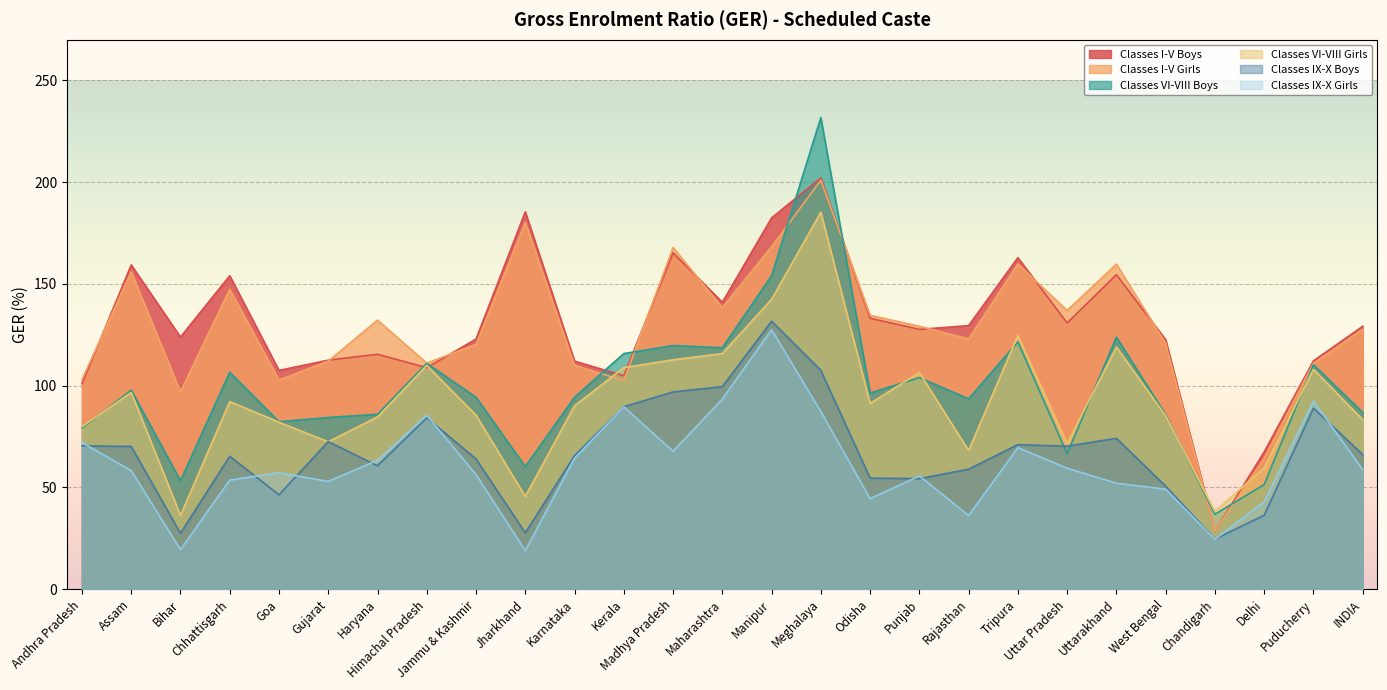

After their last crossing, which series has the higher values: Classes IX-X Boys or Classes VI-VIII Girls?

Classes VI-VIII Girls